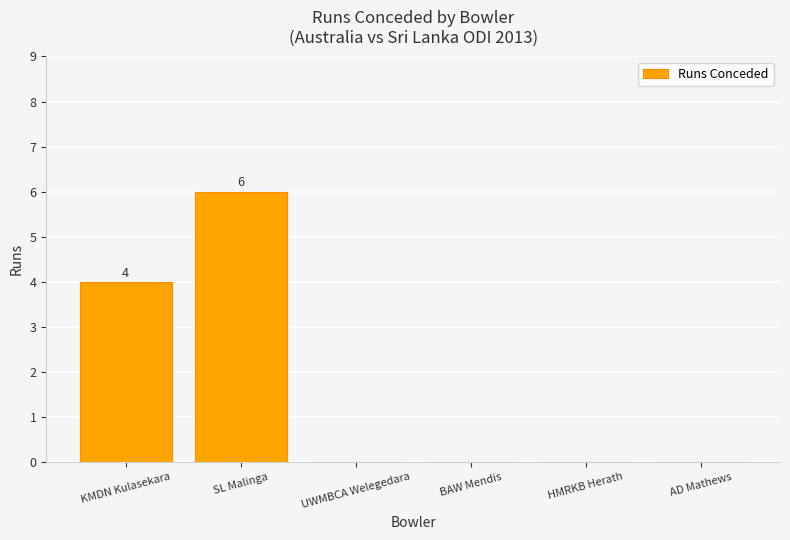

How many values are between 0 and 4?

5